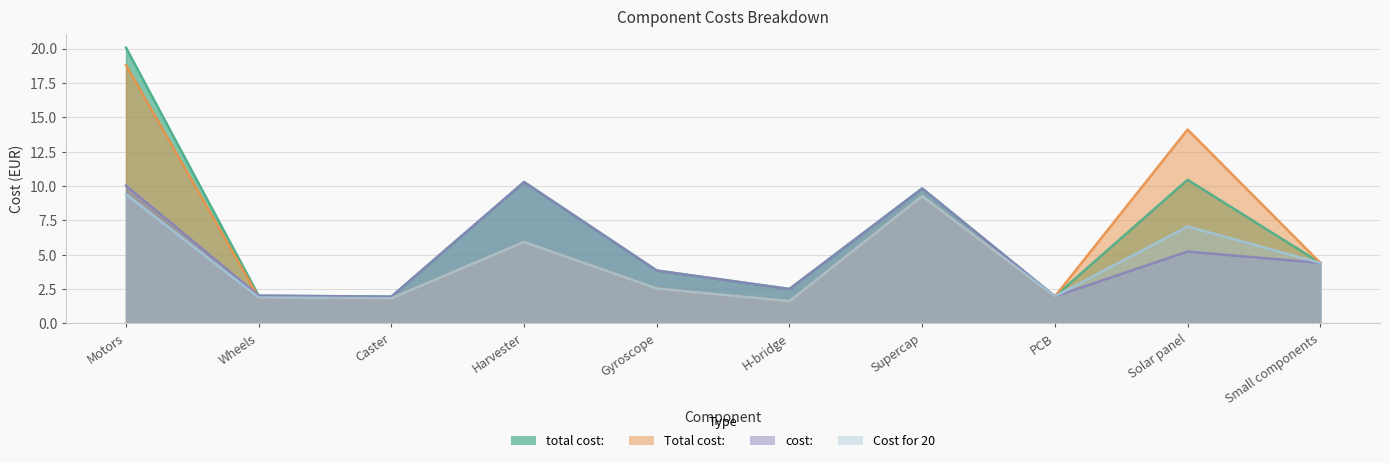

How many values in the total cost: series exceed 4?

5